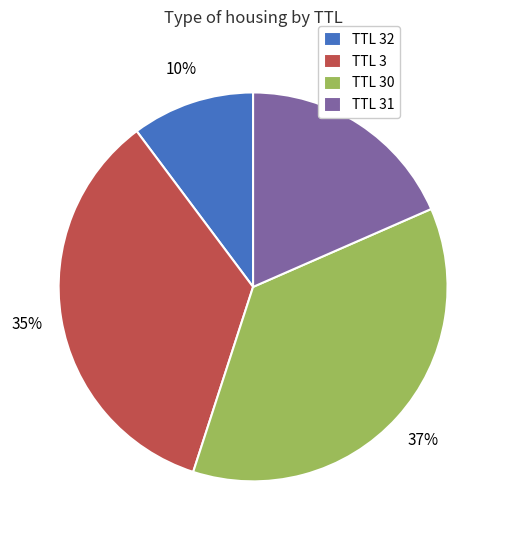

Is there a majority slice in this chart?

No